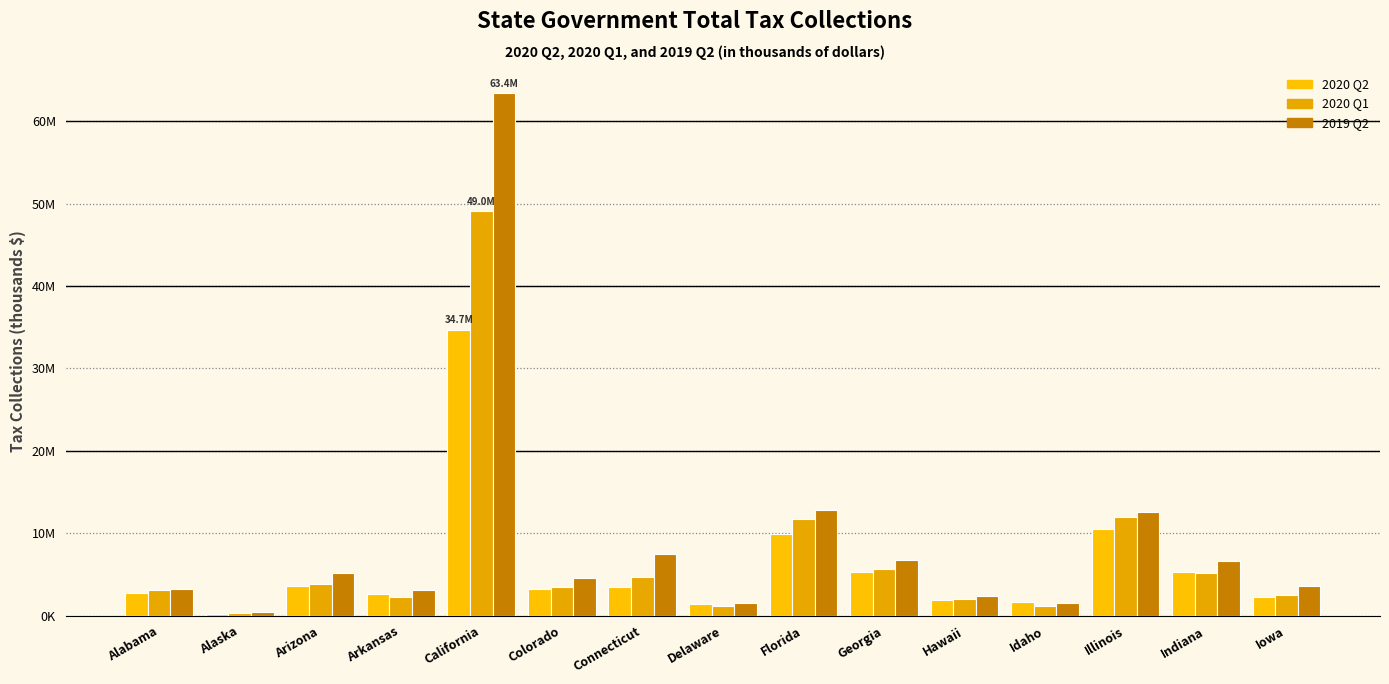

Are the bars grouped side by side (vs. stacked)?

Yes